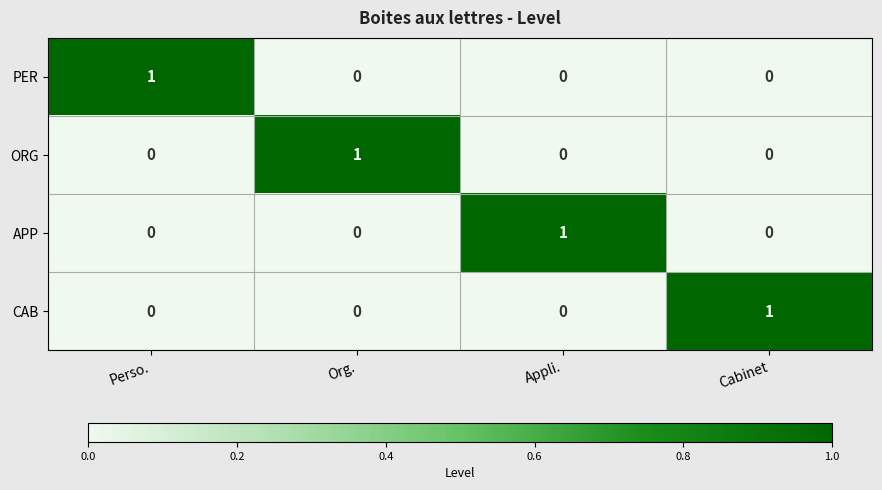

Which category has the highest value in the CAB series?

Cabinet